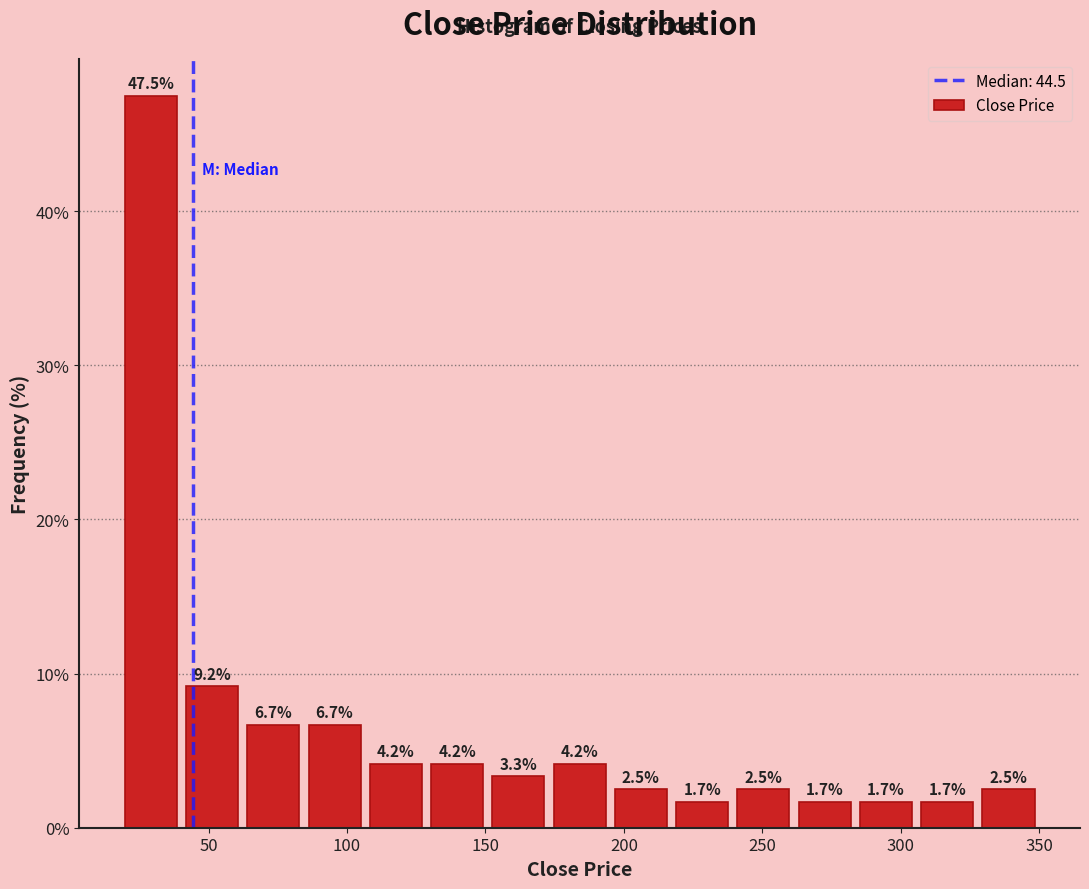

Reading left to right, transcribe this chart: for each bar, give the range it covers on the x-axis and its height. The bar edges are not printed on the chart, so give them approximately, as read against the axis.

20 to 40: 47.5
40 to 60: 9.2
60 to 85: 6.7
85 to 105: 6.7
105 to 130: 4.2
130 to 150: 4.2
150 to 175: 3.3
175 to 195: 4.2
195 to 215: 2.5
215 to 240: 1.7
240 to 260: 2.5
260 to 285: 1.7
285 to 305: 1.7
305 to 330: 1.7
330 to 350: 2.5